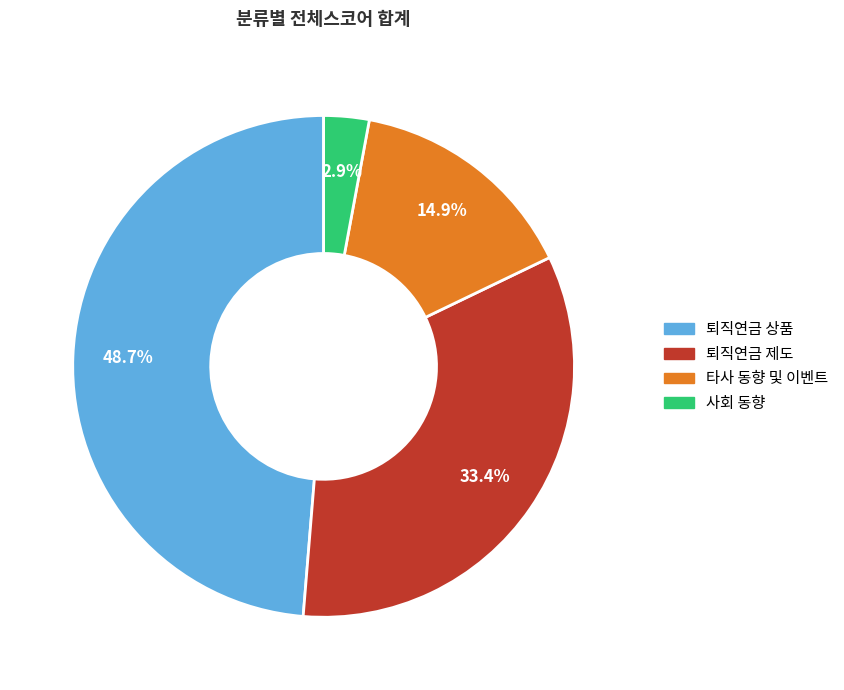

Is there a majority slice in this chart?

No